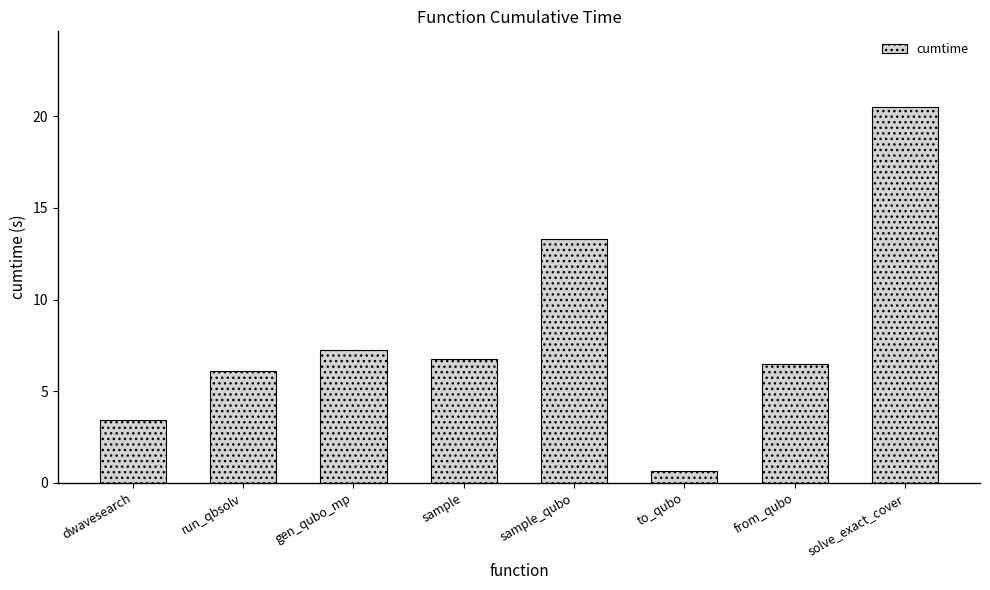

How many categories are shown in the chart?

8